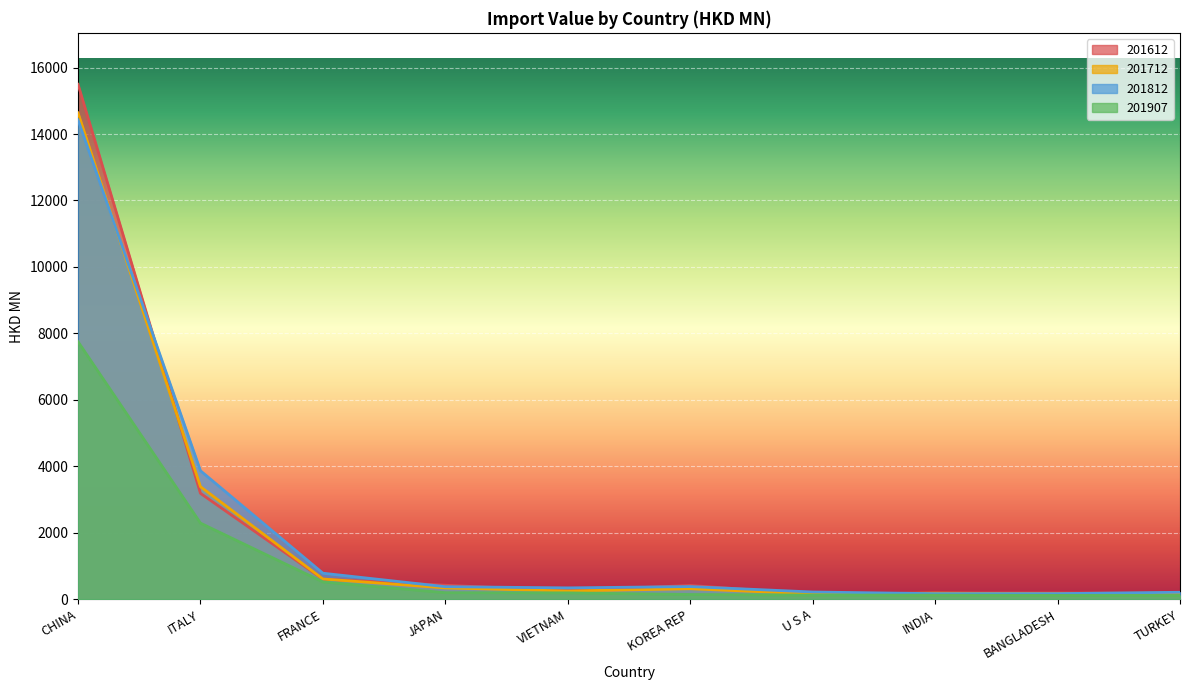

After their last crossing, which series has the higher values: 201812 or 201712?

201812